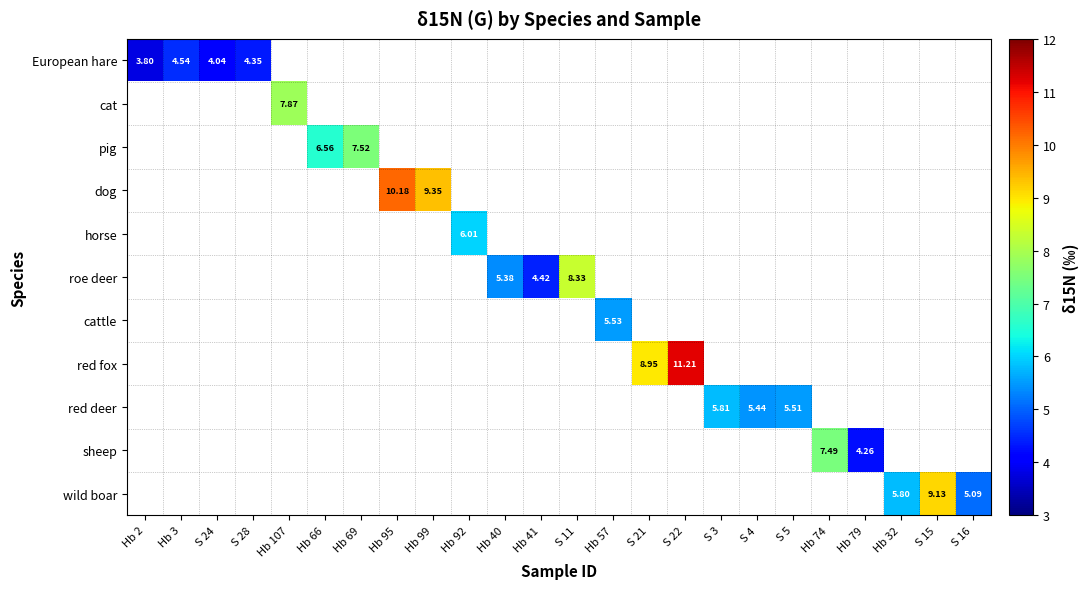

Between S 28 and Hb 92, which is larger?

Hb 92